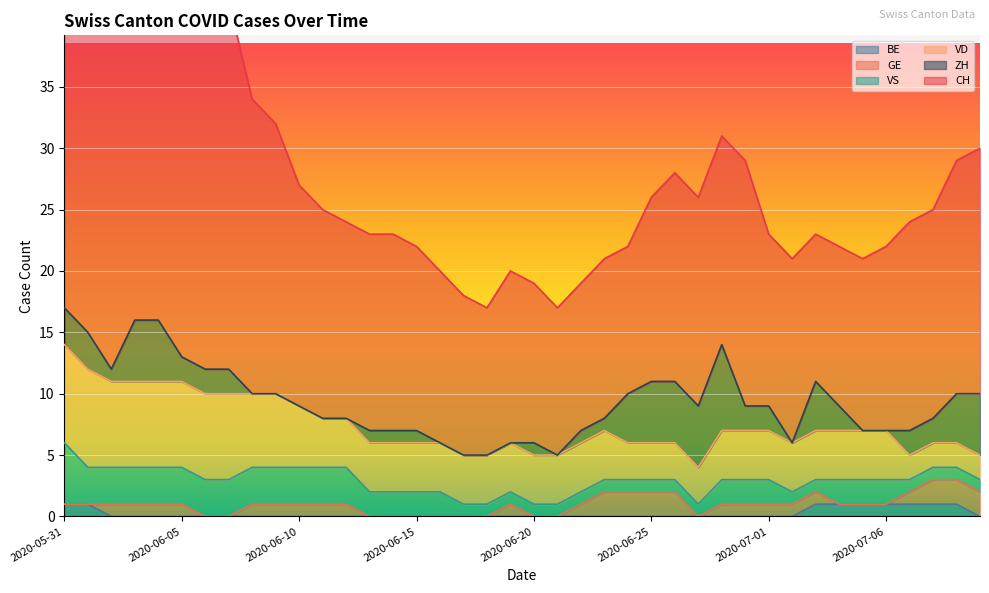

At which label does GE reach its peak?

2020-06-23